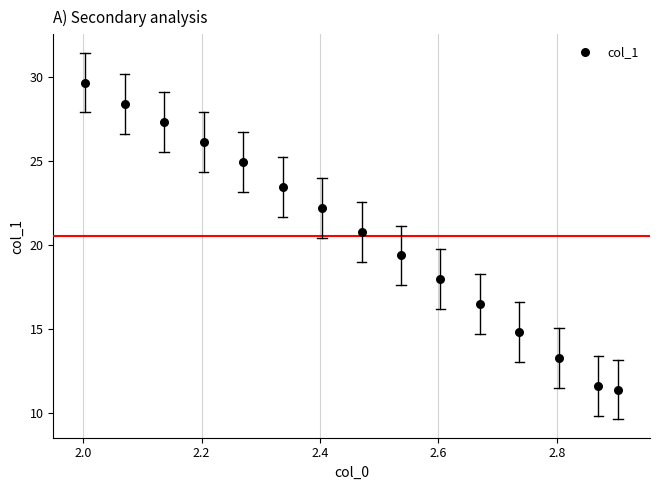

What is the range of X values (max minus min)?

0.9